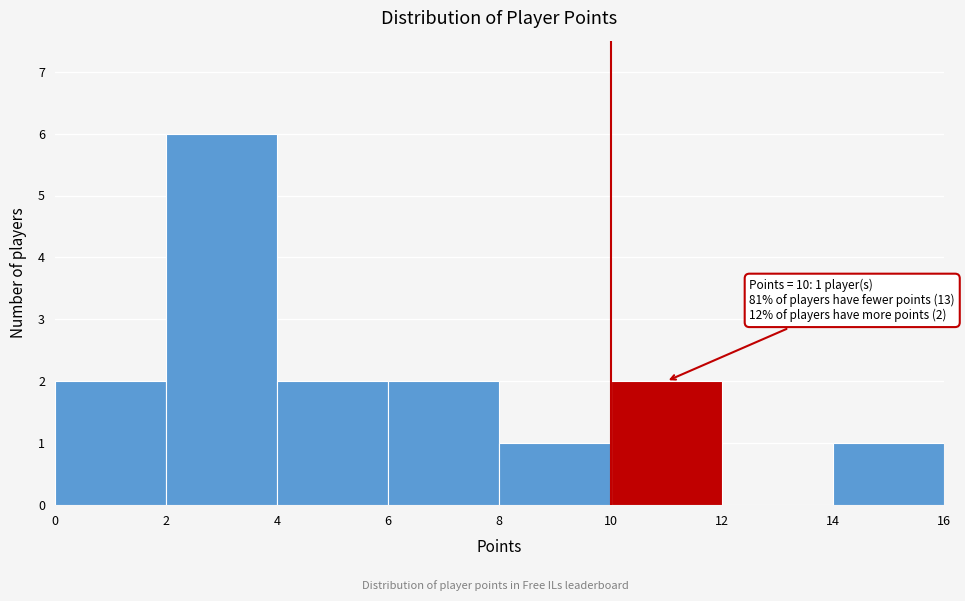

Over which range of the x-axis is the bar tallest?

2 to 4